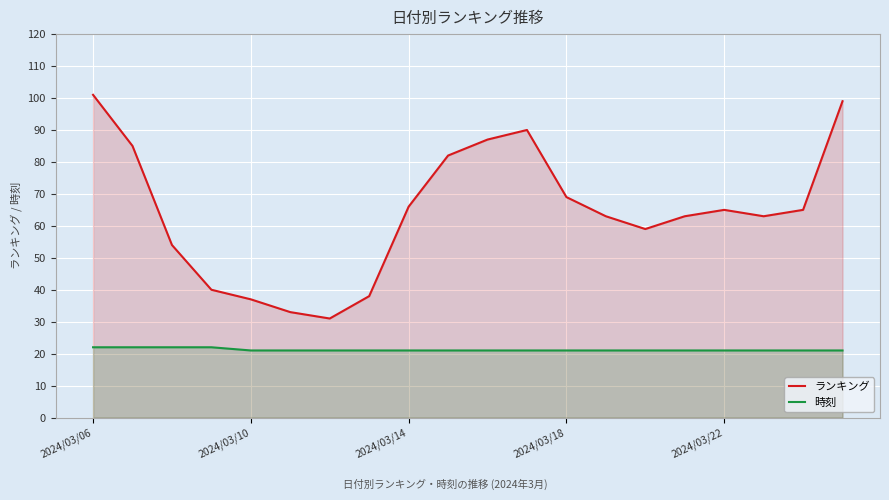

The value of 時刻 at 11 is 31. True or false?

False